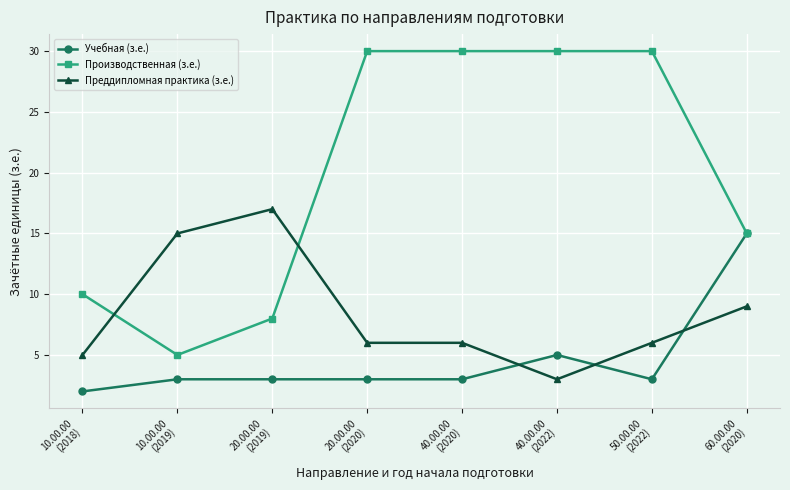

What is the lowest value of the Преддипломная практика (з.е.) series?

3